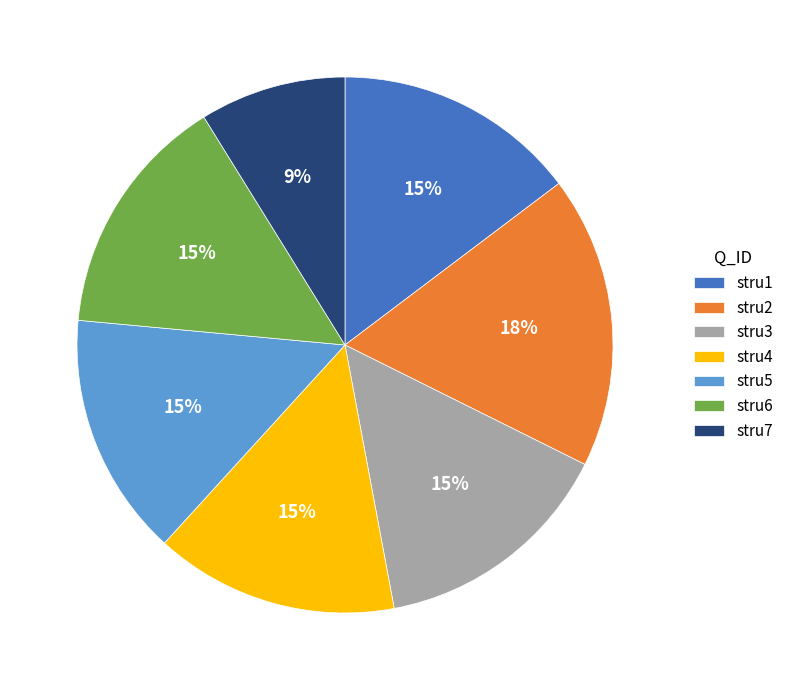

Is the sum of stru2 and stru6 greater than half?

No